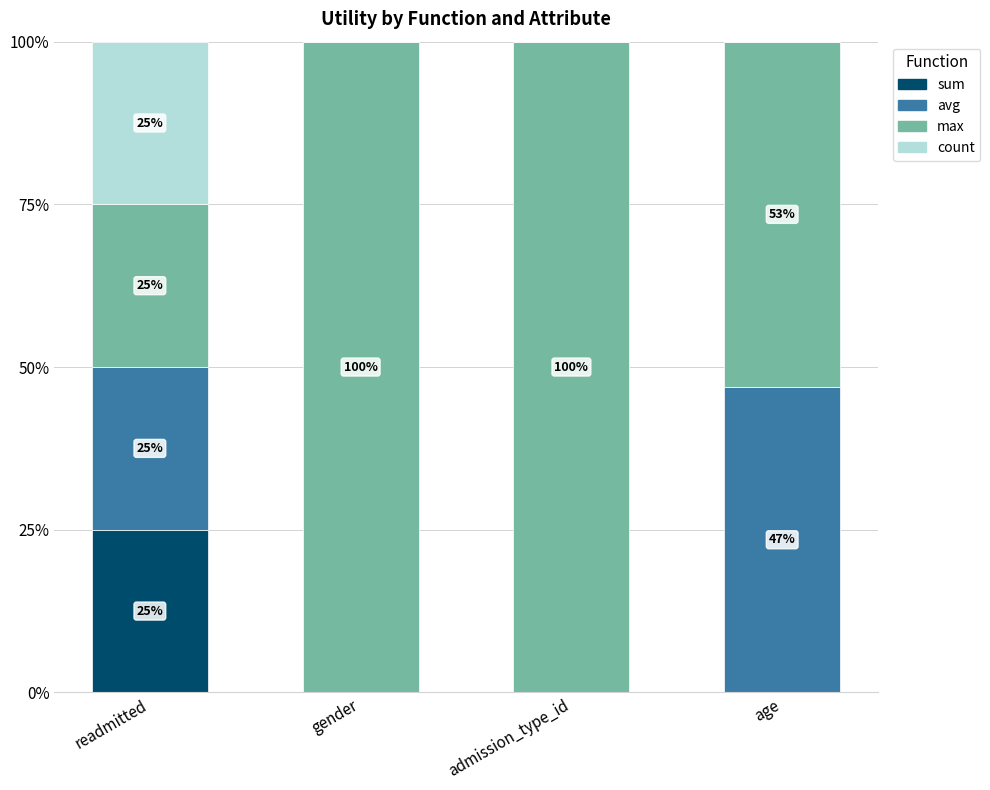

What are all the series names shown in the legend?

sum, avg, max, count